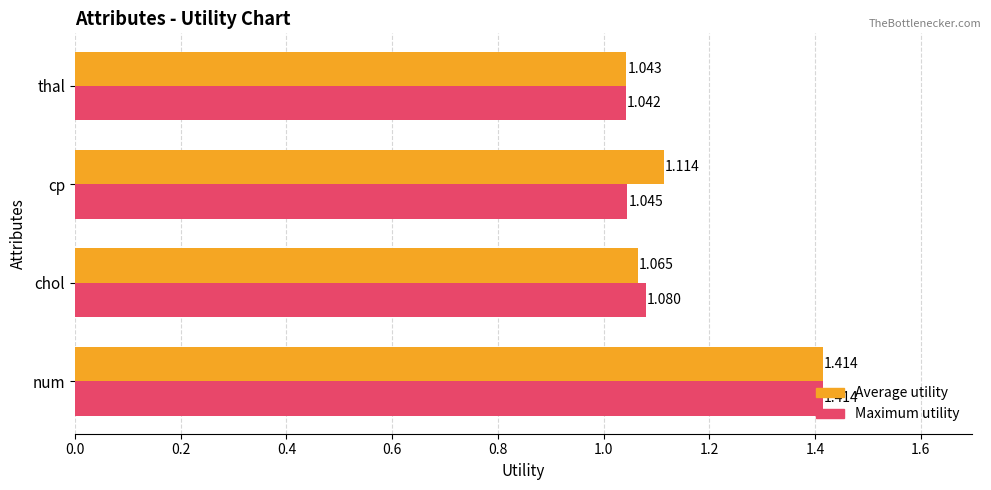

Is the value of Average utility at num greater than the value of Maximum utility at chol?

Yes